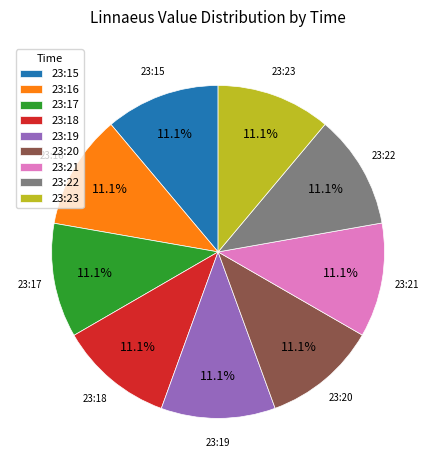

What percentage do 23:22 and 23:16 together represent?

22.2%